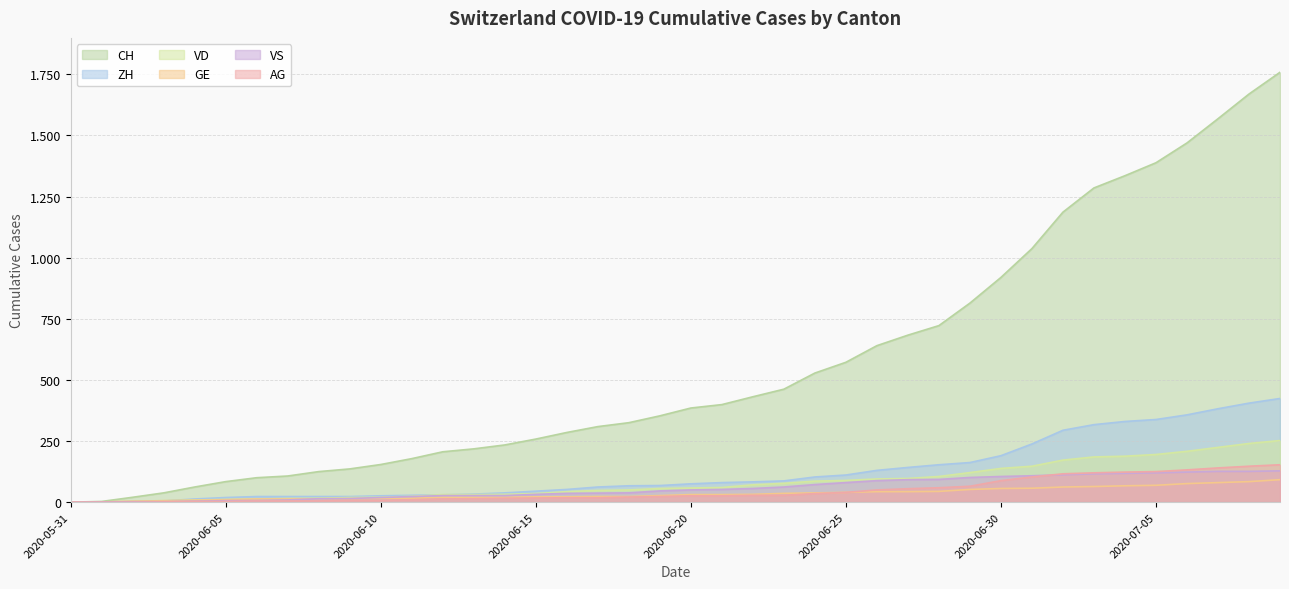

Which series changed the most between 2020-06-07 and 2020-06-28?

CH